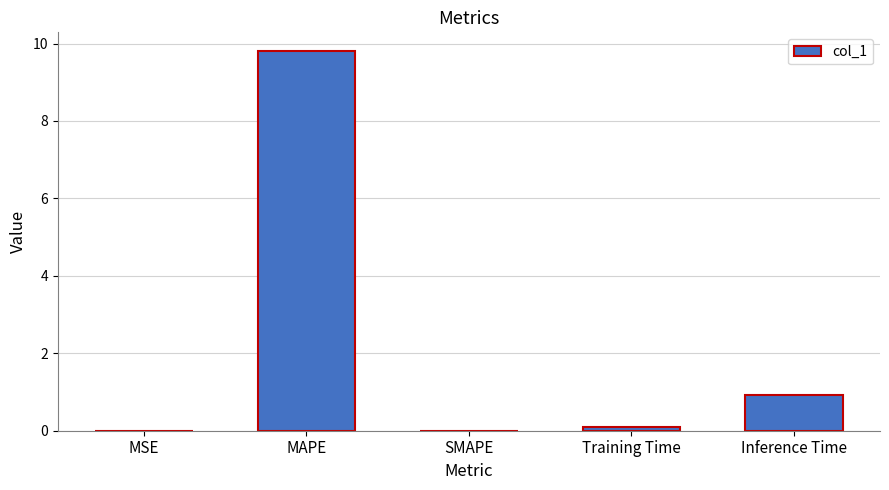

The chart shows a value of 4.2 at MAPE. True or false?

False